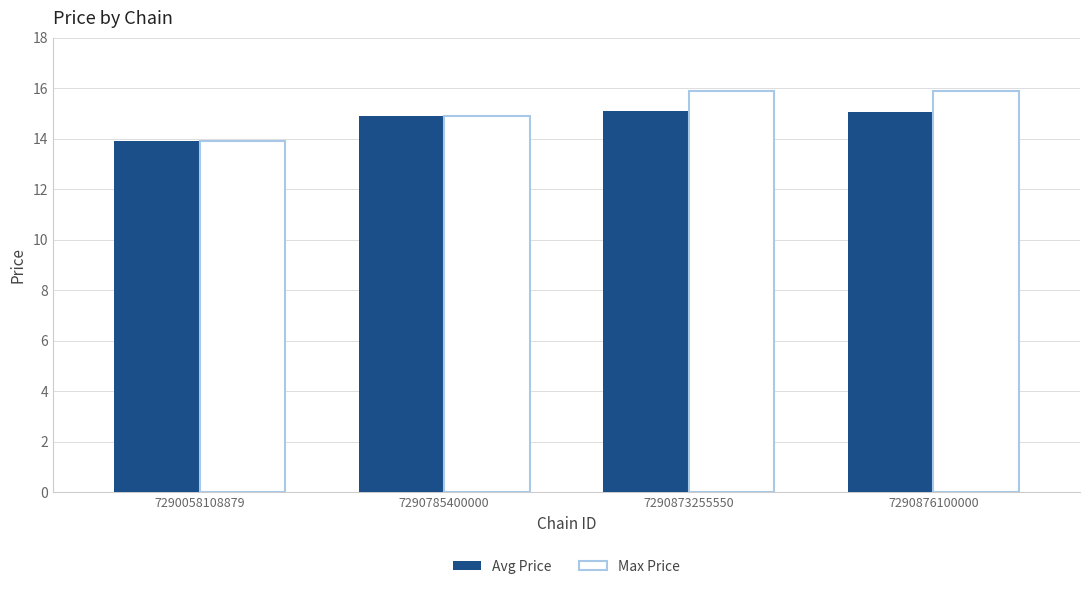

How many bars are there in each group?

2